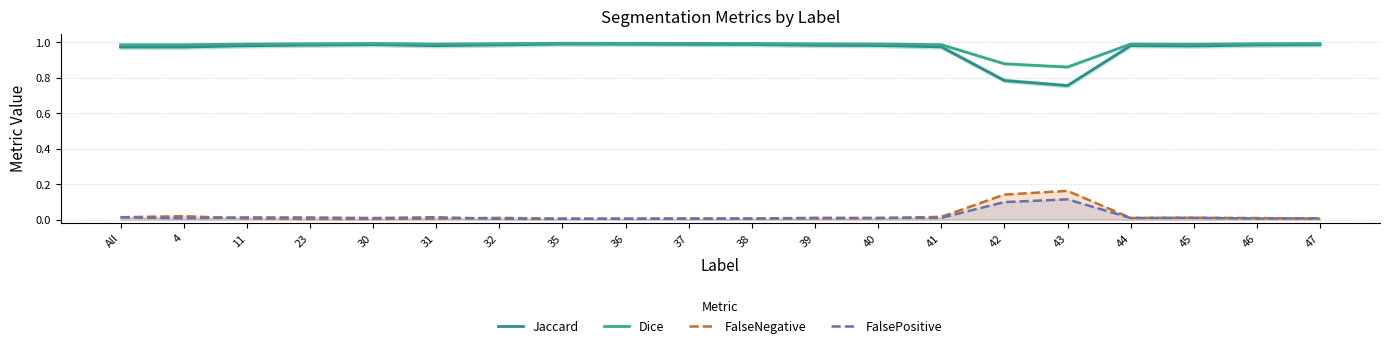

At which category does Dice reach its first local peak?

30